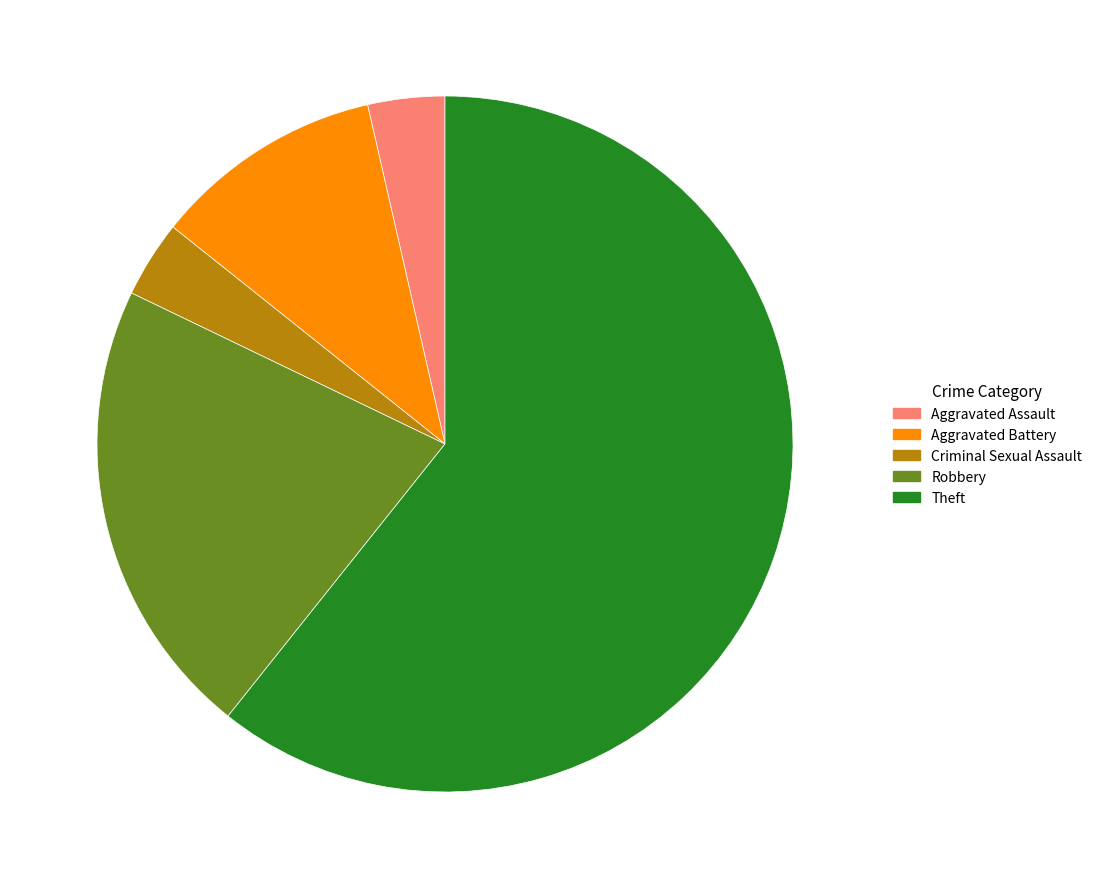

Is it true that Robbery is 9% of the pie?

False